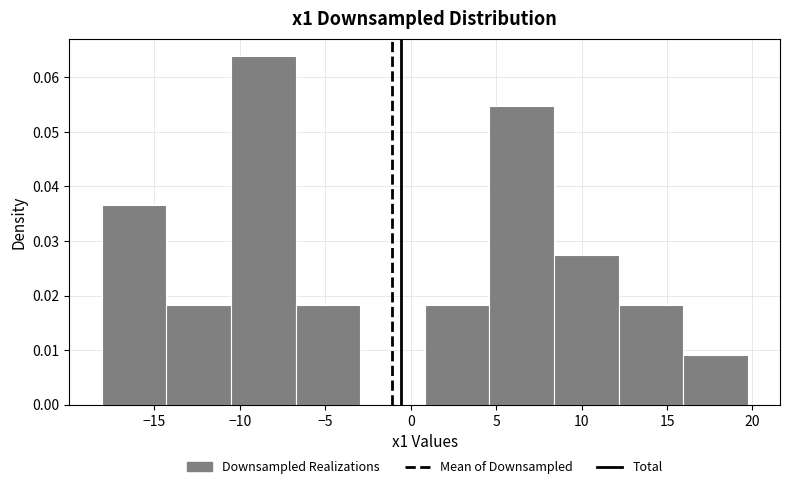

Over which range of the x-axis is the bar tallest?

-10.5 to -6.5